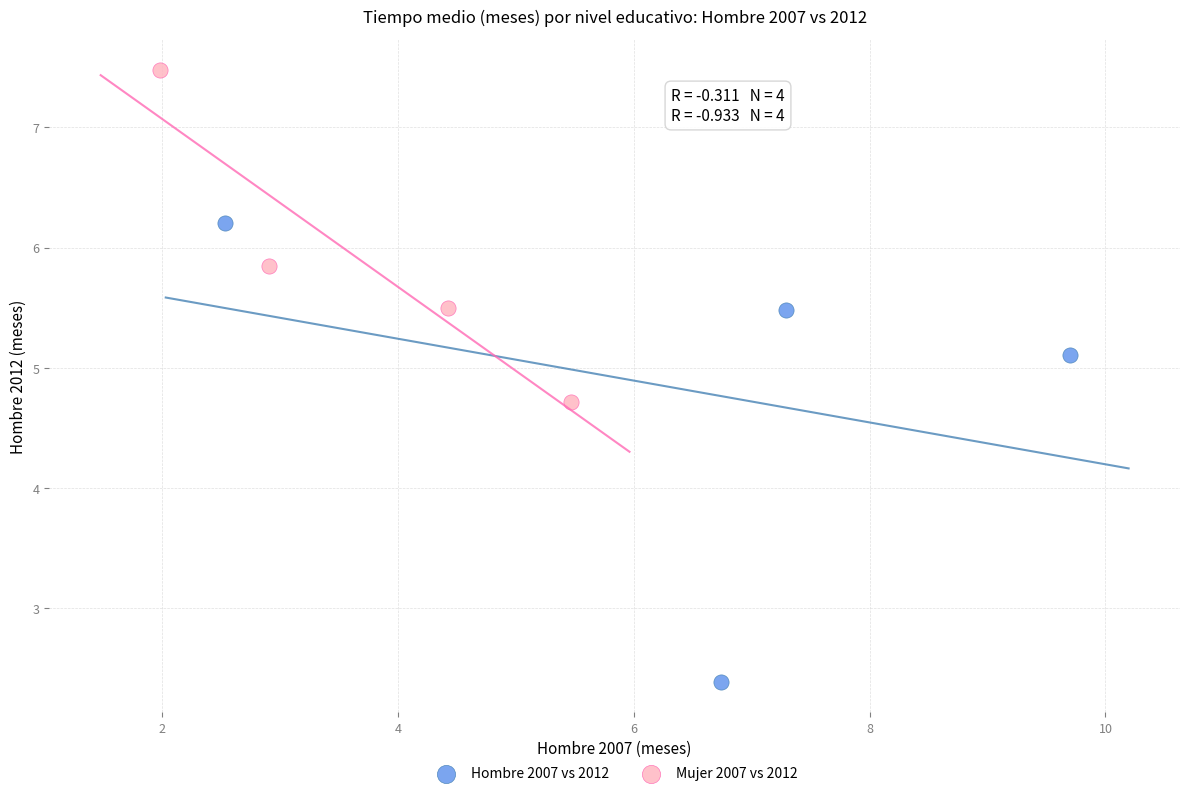

Which series reaches the minimum Y coordinate?

Hombre 2007 vs 2012